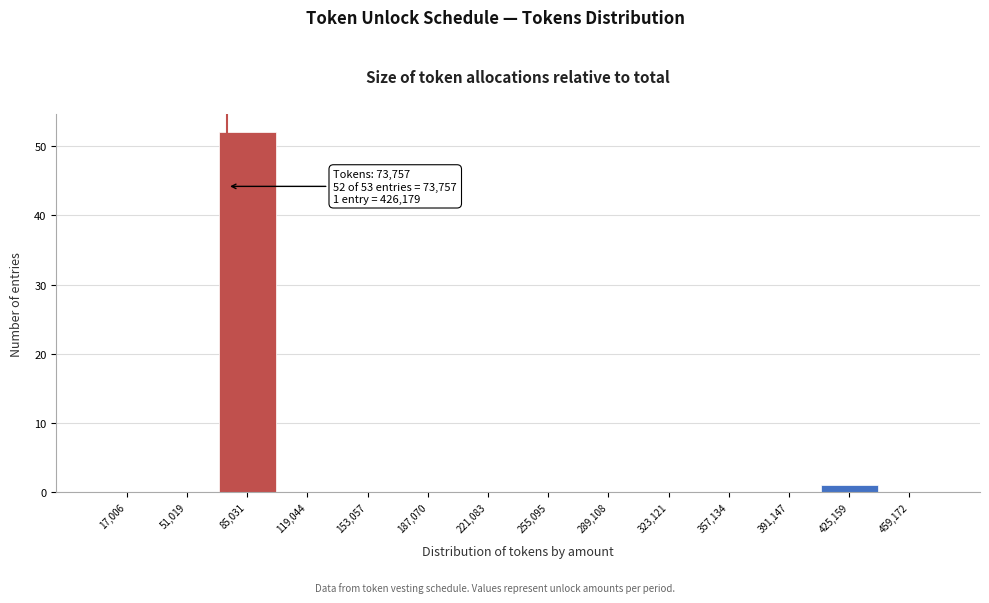

Over which range of the x-axis is the bar tallest?

70000 to 100000